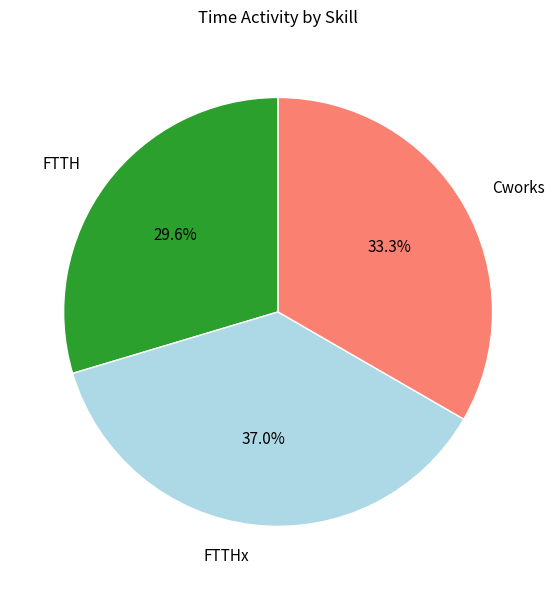

Do Cworks and FTTHx together represent more than half of the pie?

Yes